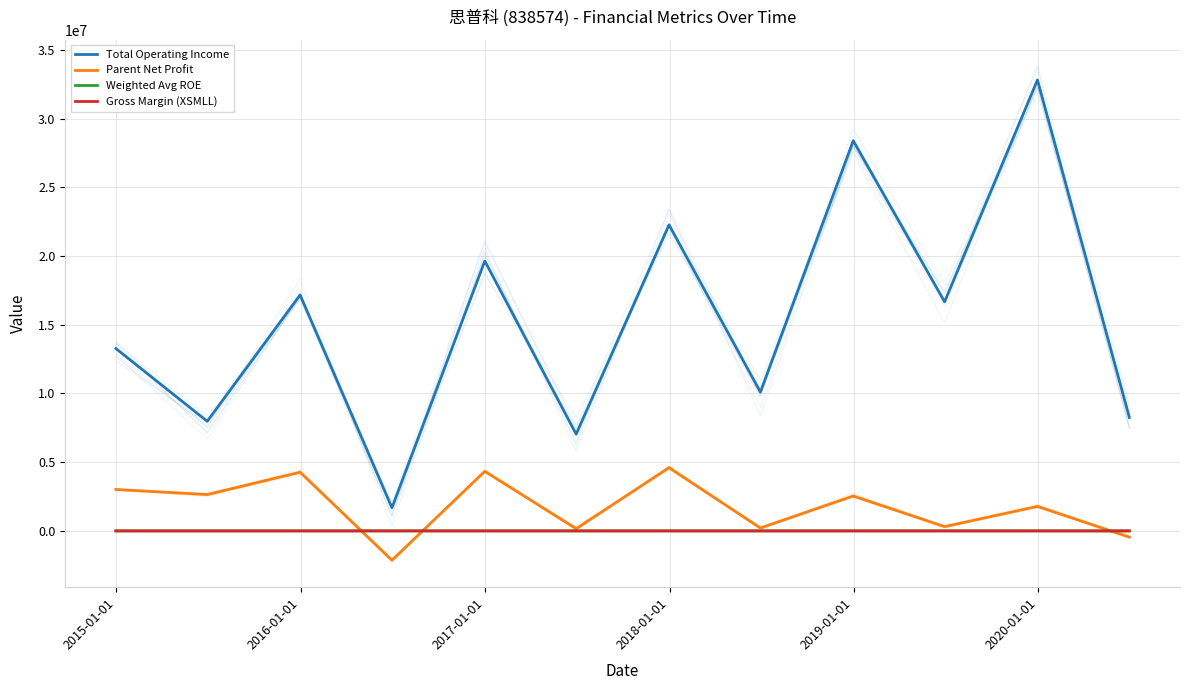

Which series has the widest spread of values?

Total Operating Income